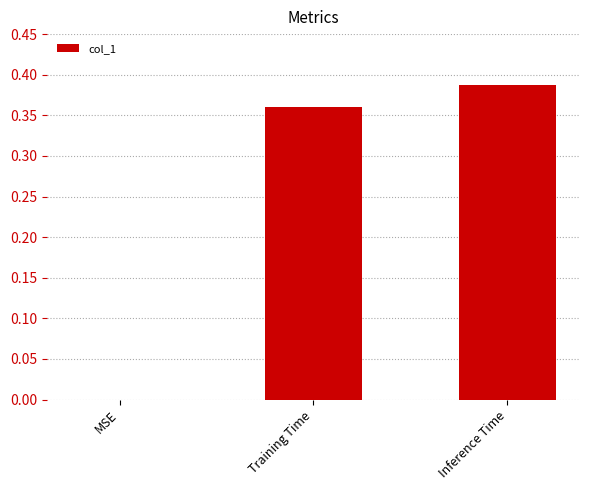

Does the chart contain stacked bars?

No